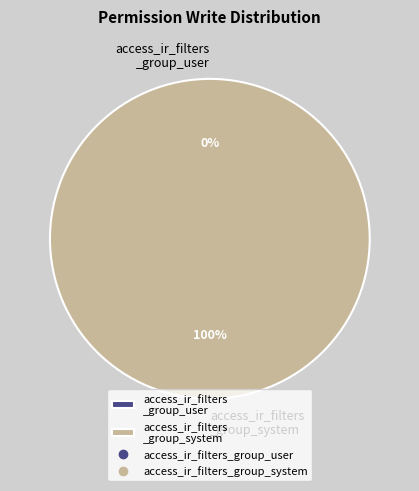

To the nearest percent, what is the average slice percentage?

50%